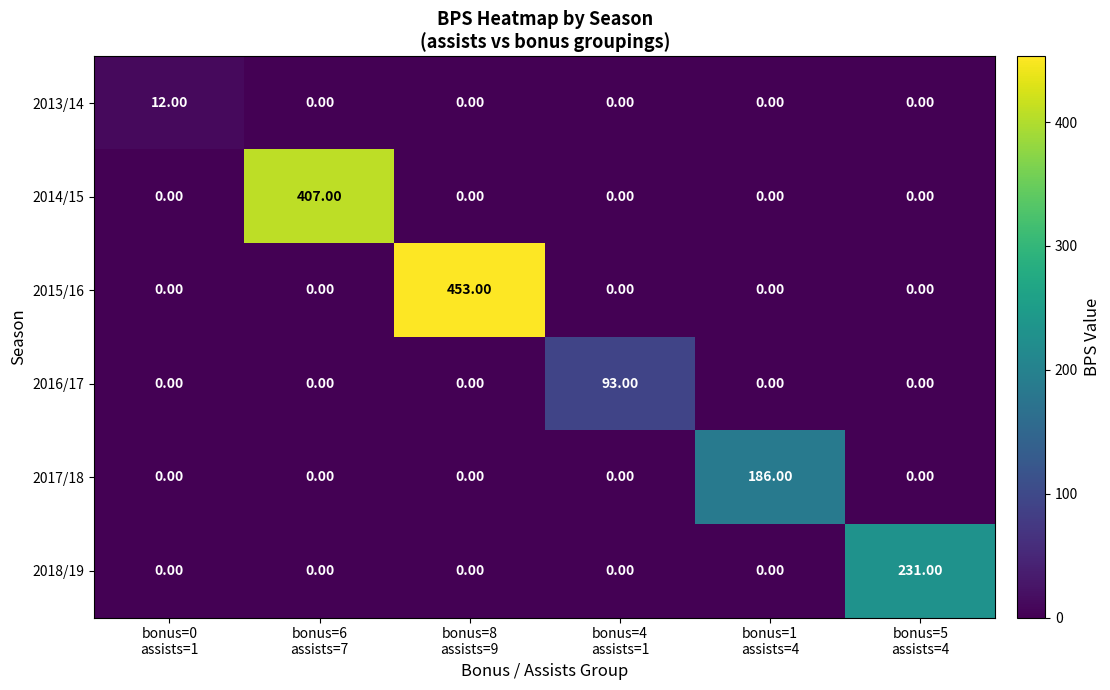

List the series in order of their peak value, lowest first.

2013/14, 2016/17, 2017/18, 2018/19, 2014/15, 2015/16